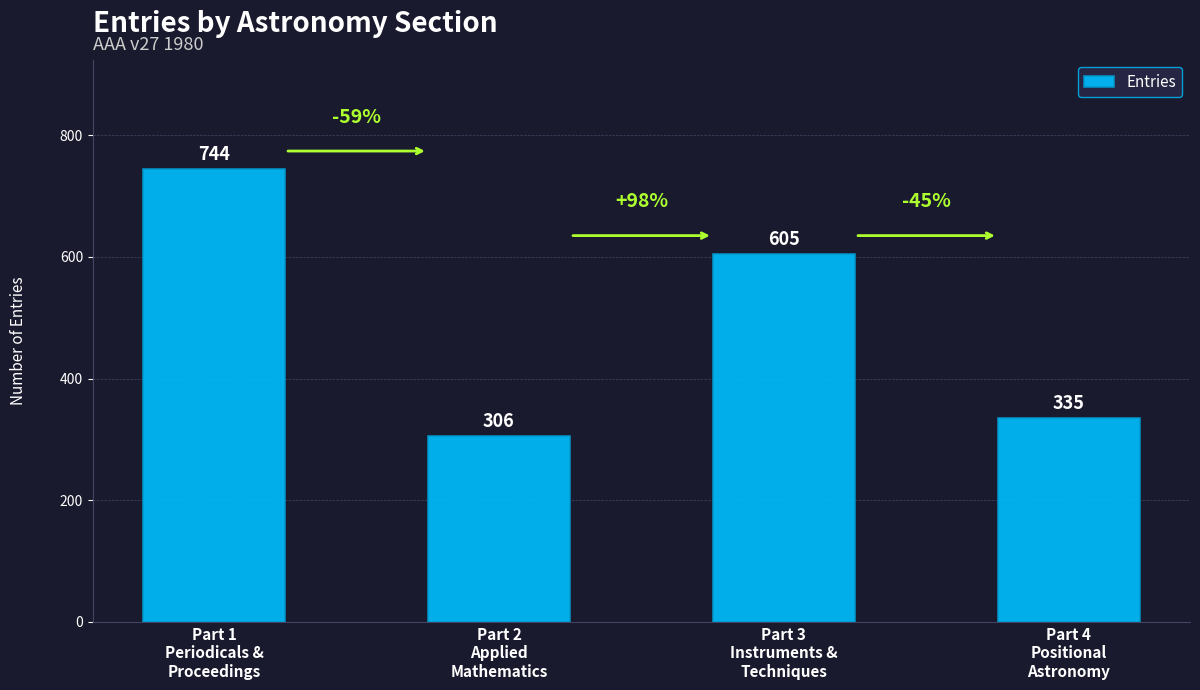

Which label corresponds to the largest value in the chart?

Part 1
Periodicals &
Proceedings